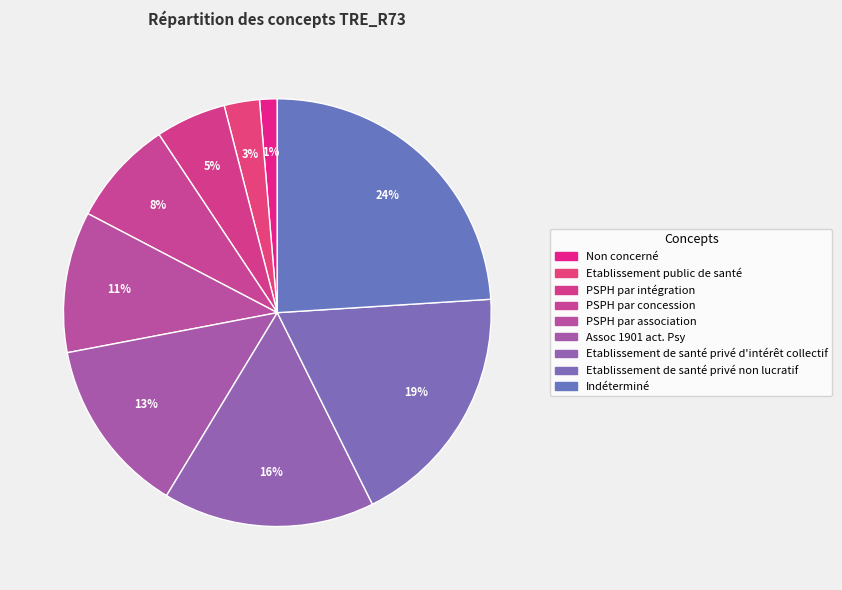

How many slices are in this pie chart?

9